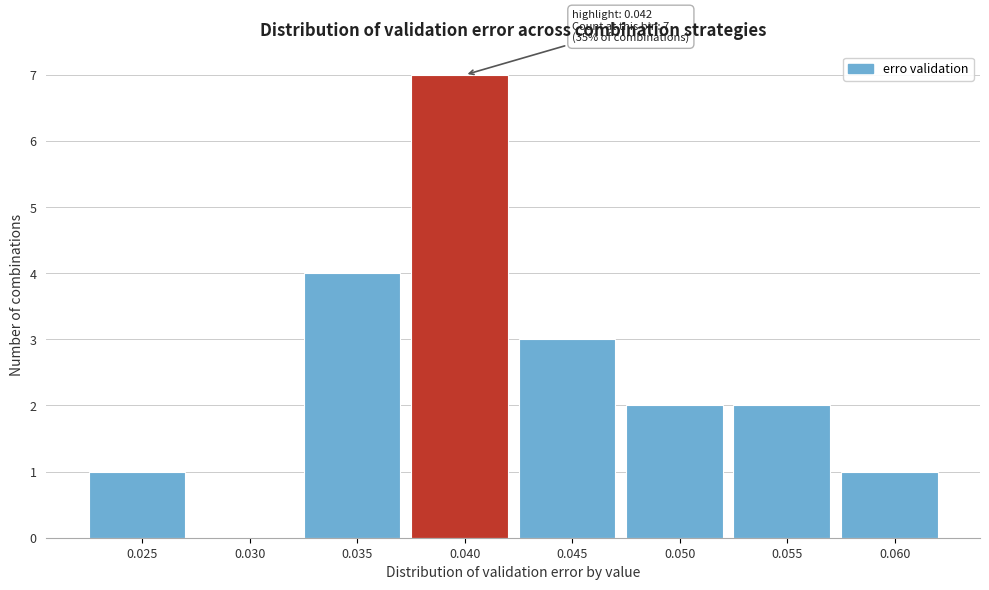

Reading left to right, transcribe all the data shown in this chart.

0.025=1	0.030=0	0.035=4	0.040=7	0.045=3	0.050=2	0.055=2	0.060=1